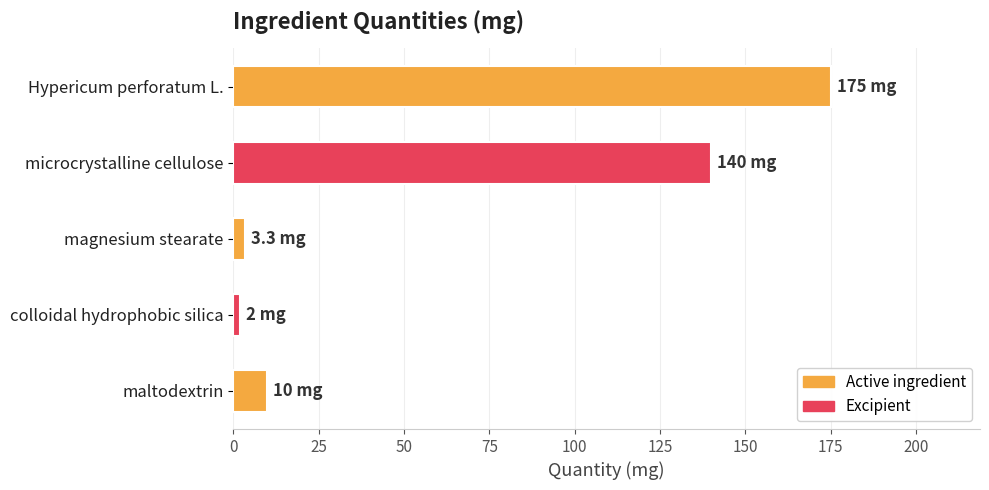

At which category does the chart reach its peak across all series?

Hypericum perforatum L.